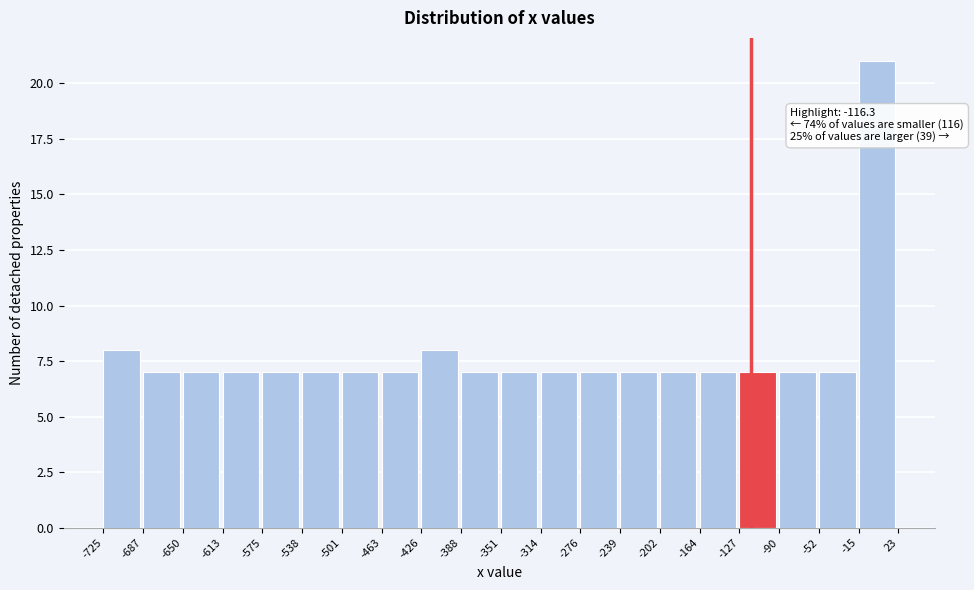

Which range on the x-axis has the tallest bar?

-15 to 23